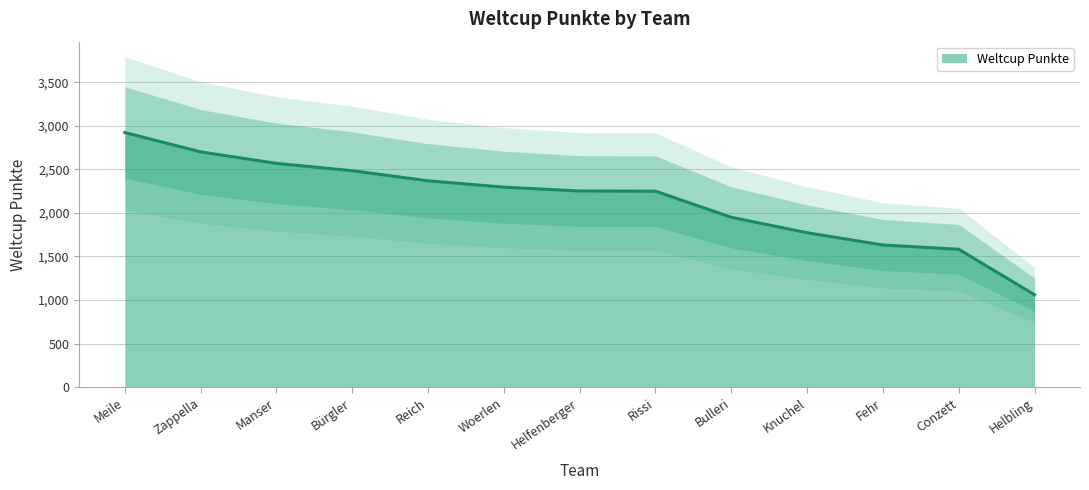

Which category has the highest value across all series?

Meile